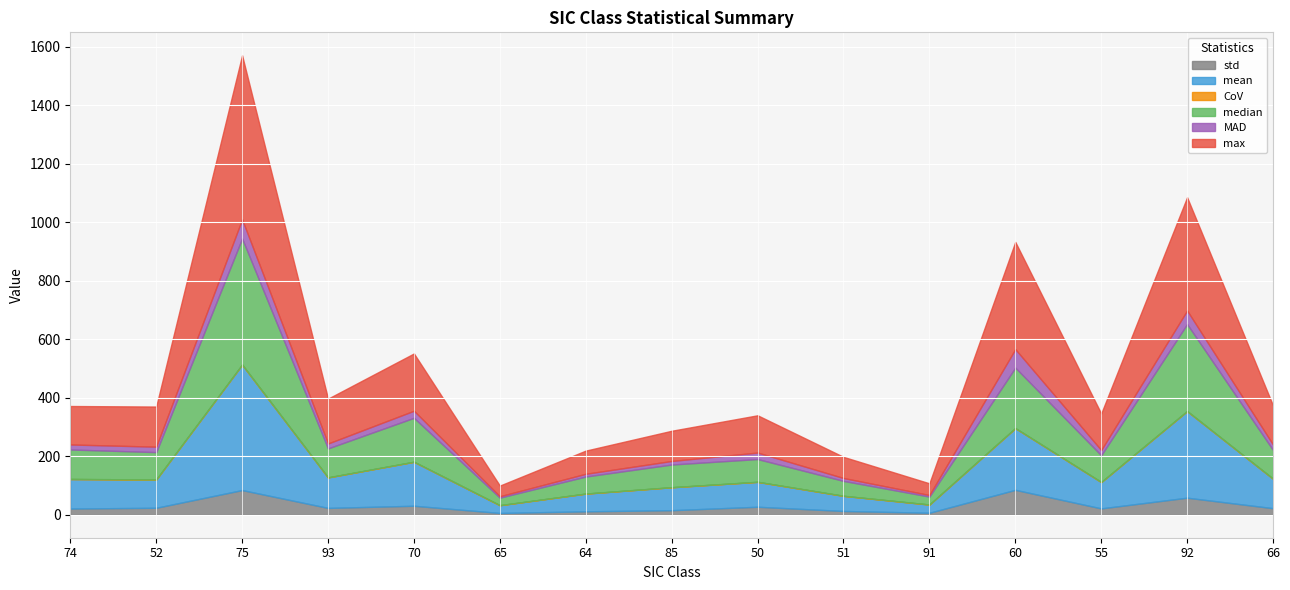

True or false: max and std cross at least once.

False